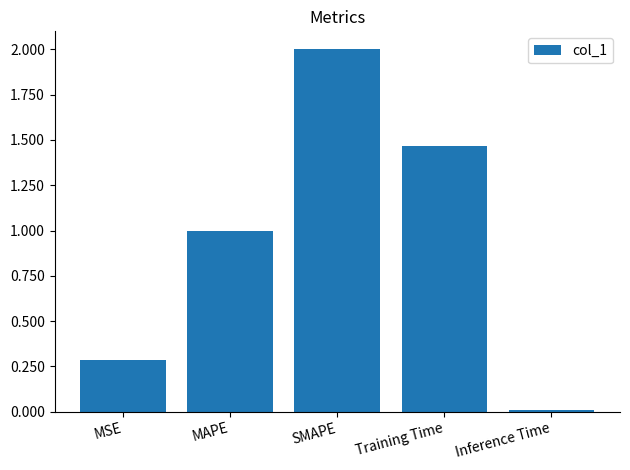

What is the difference between the values at Inference Time and SMAPE?

2.0